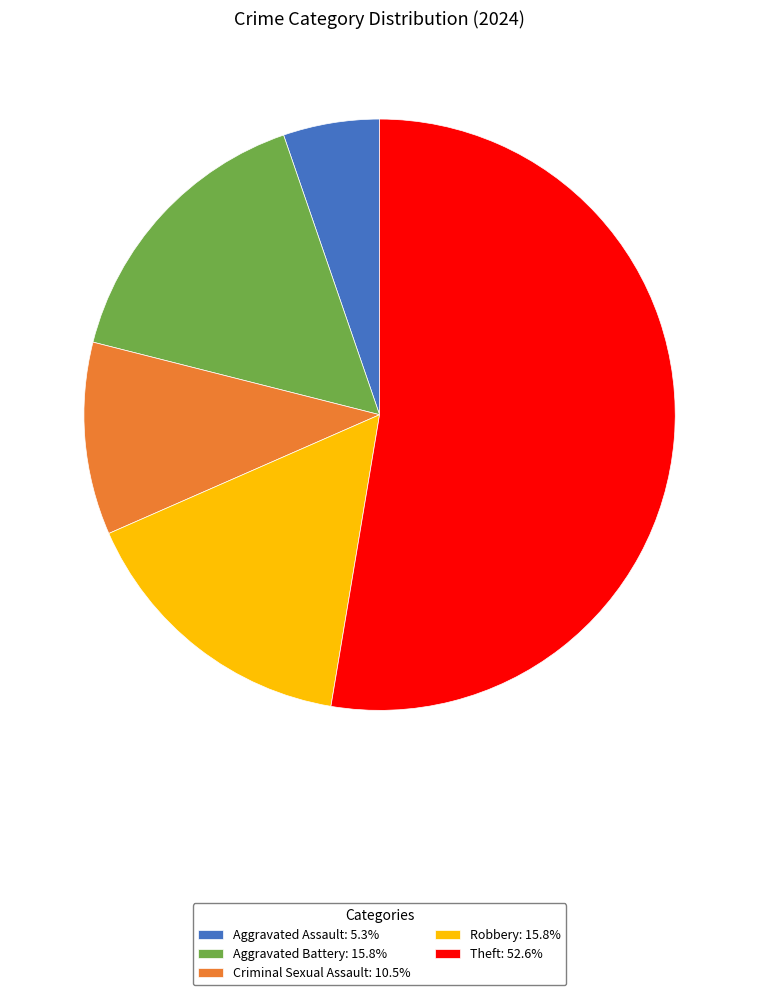

Does Theft: 52.6% represent more than half of the total?

Yes